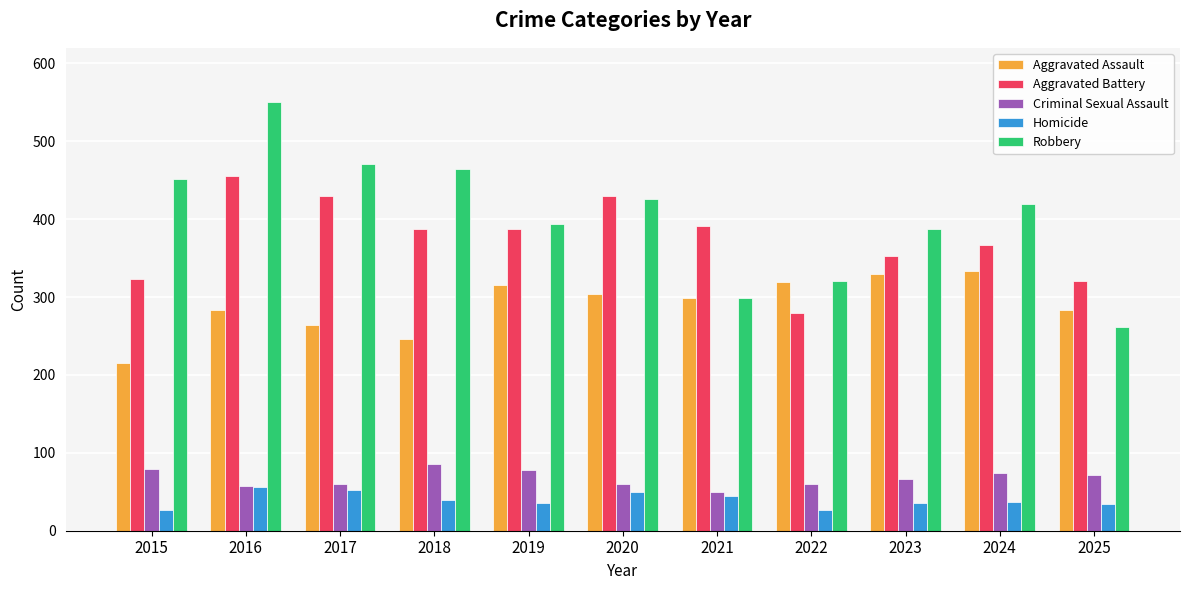

Where does the Robbery series first go above 419?

2015